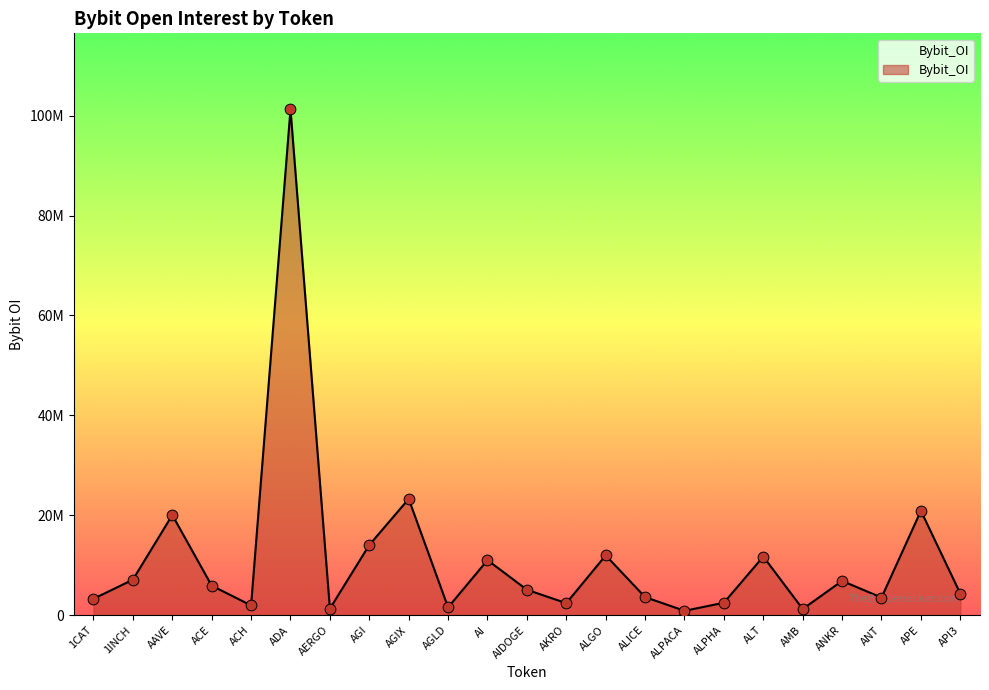

What is the ratio of the value at ADA to the value at AGLD?

64.9